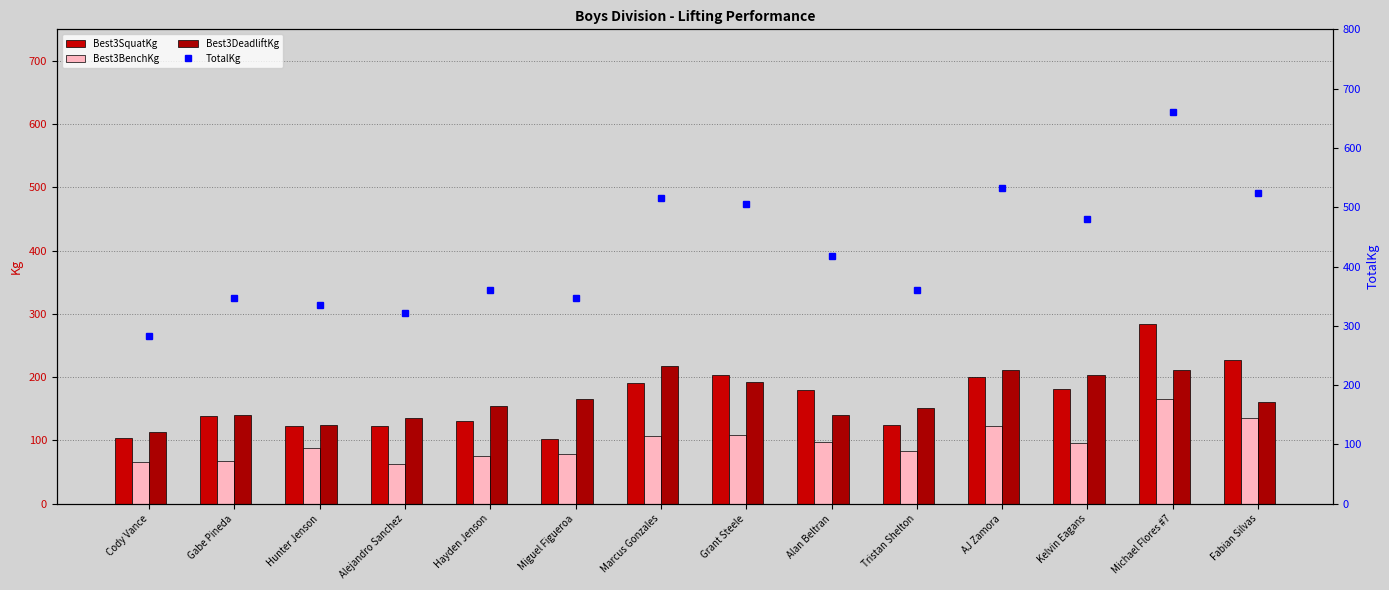

What is the maximum value shown in the chart?

660.0